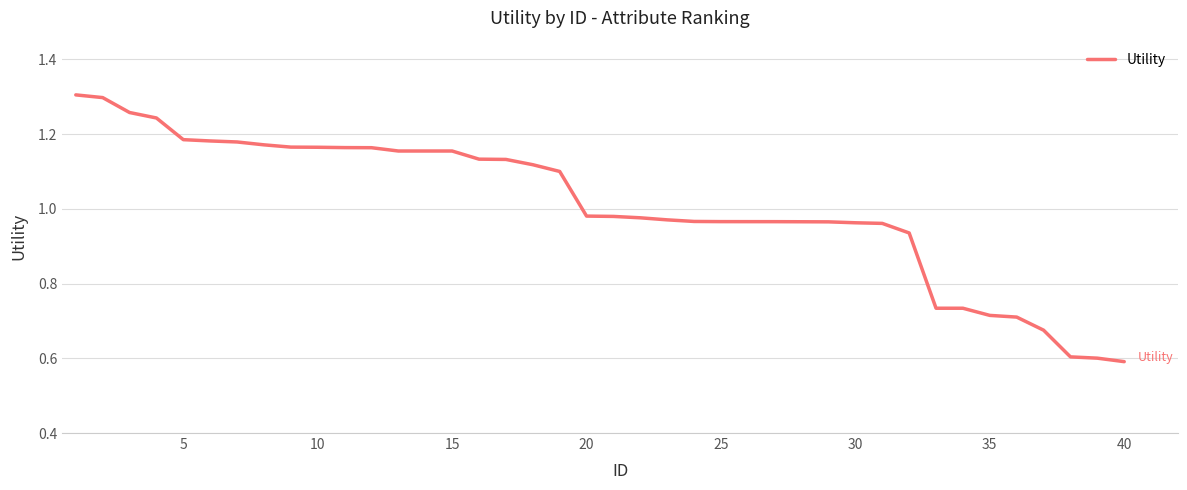

What is the minimum value shown in the chart?

0.6